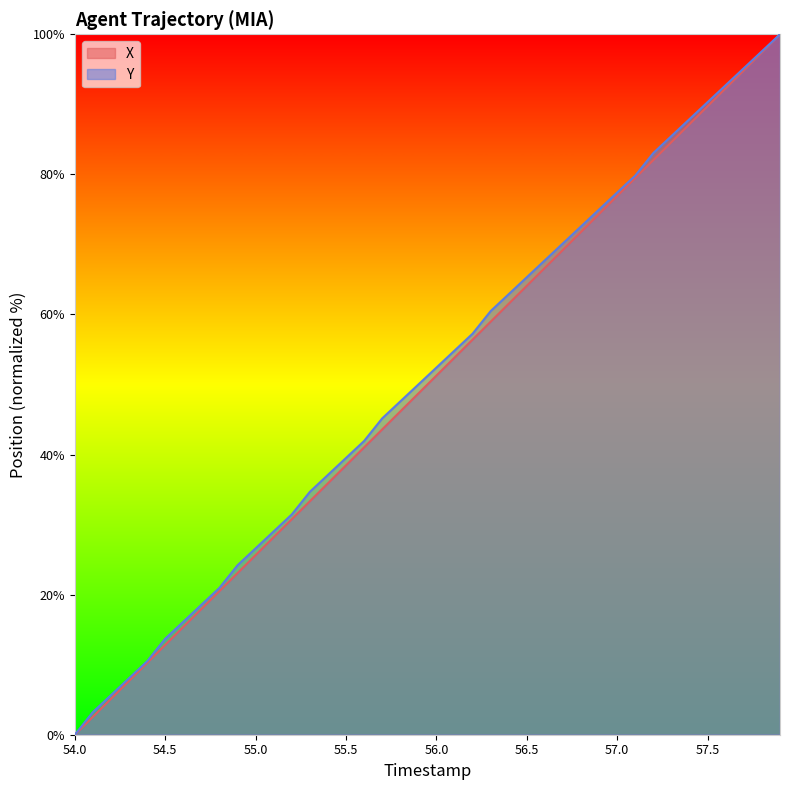

Which series has the largest total across all categories?

Y